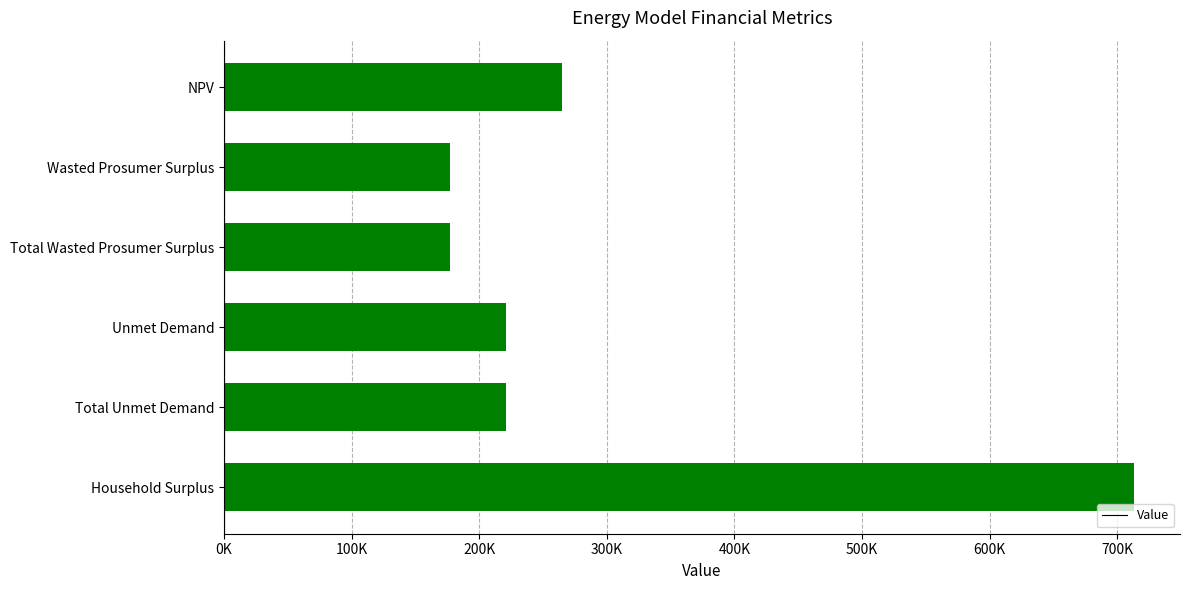

What is the smallest value displayed?

177005.9